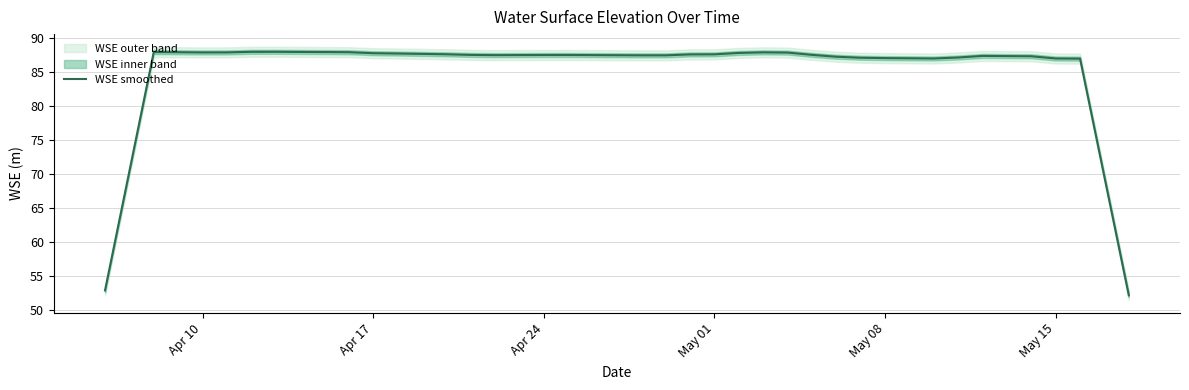

What is the difference between the maximum and minimum values?

35.9